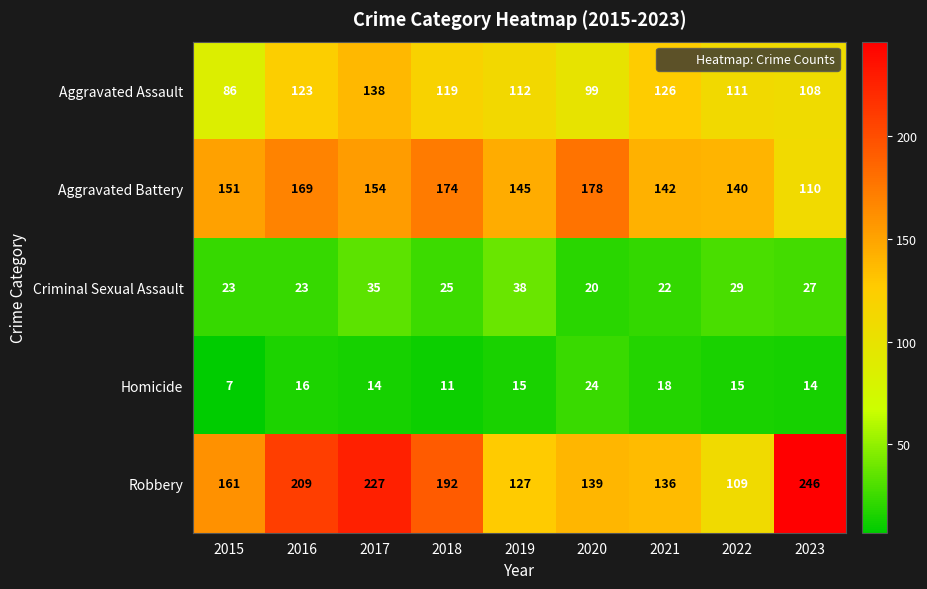

Is the value of Aggravated Battery at 2016 greater than the value of Aggravated Assault at 2017?

Yes